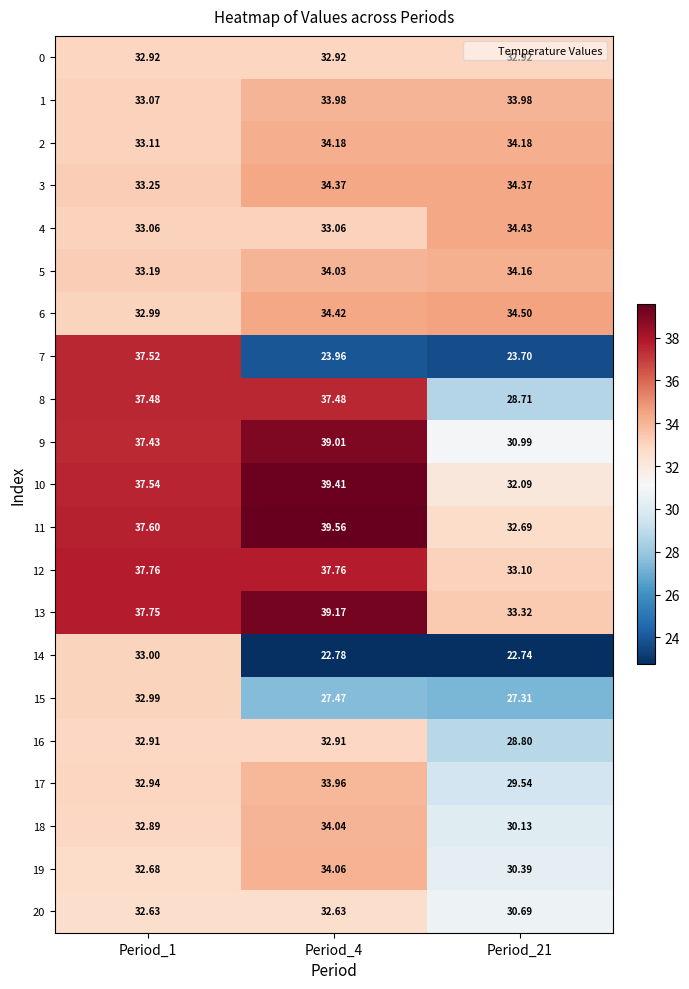

Is the value of 0 at Period_4 greater than the value of 6 at Period_1?

No